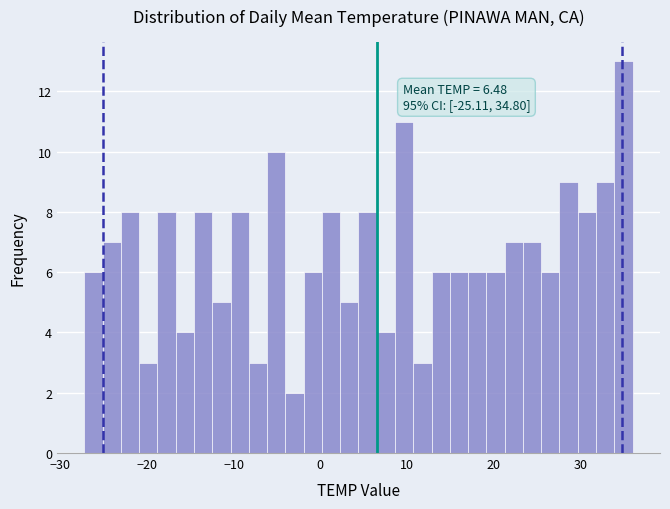

Read against the x-axis, roughly where is the centre of the tallest bar?

35